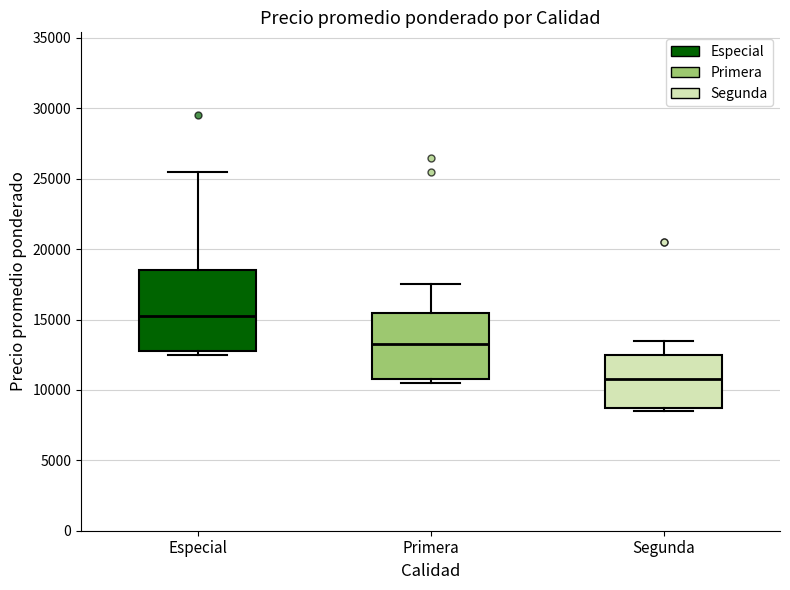

Where is the upper edge of the box for Especial on the y-axis? The values are not printed on the chart, so give them approximately, as read against the axis.

18500